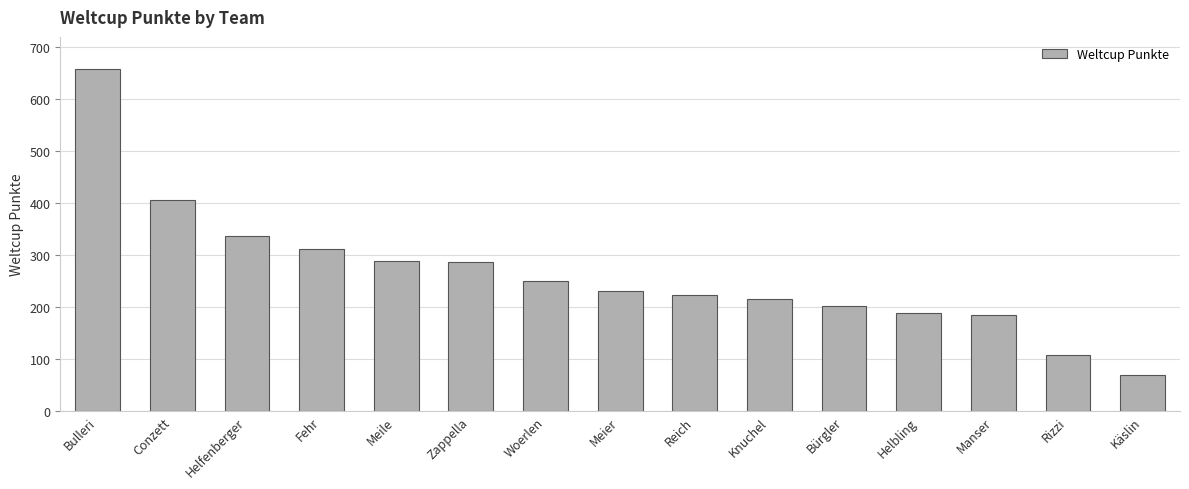

What is the ratio of the value at Meile to the value at Meier?

1.2